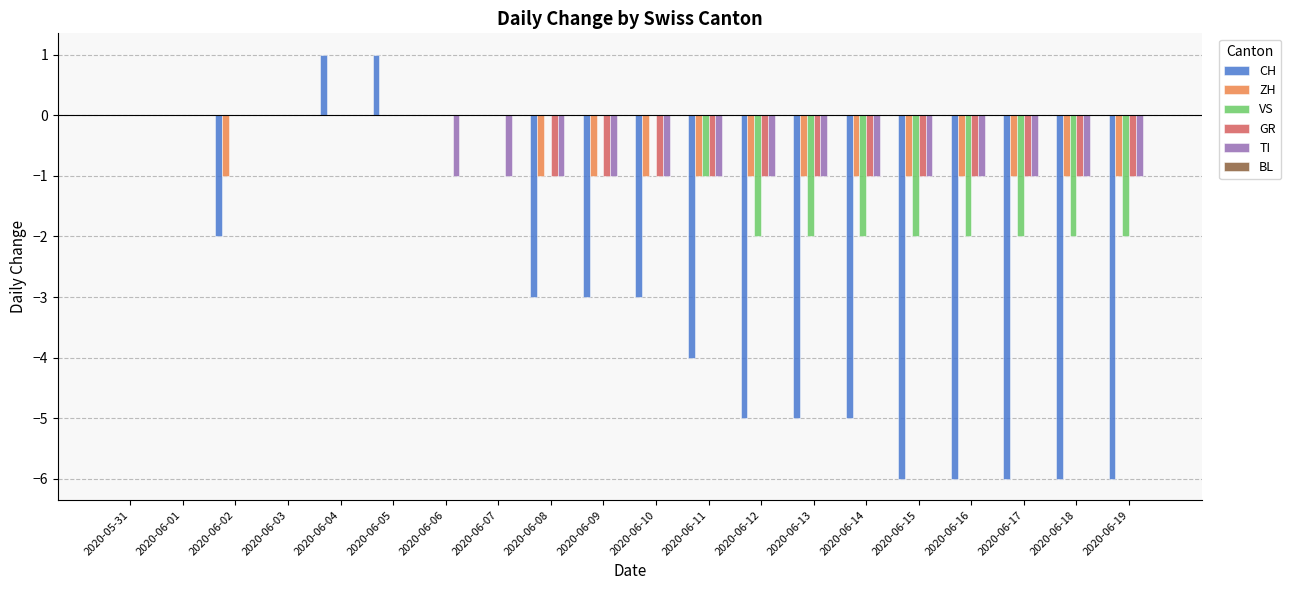

Between 2020-06-05 and 2020-06-19, which series saw the biggest shift?

CH